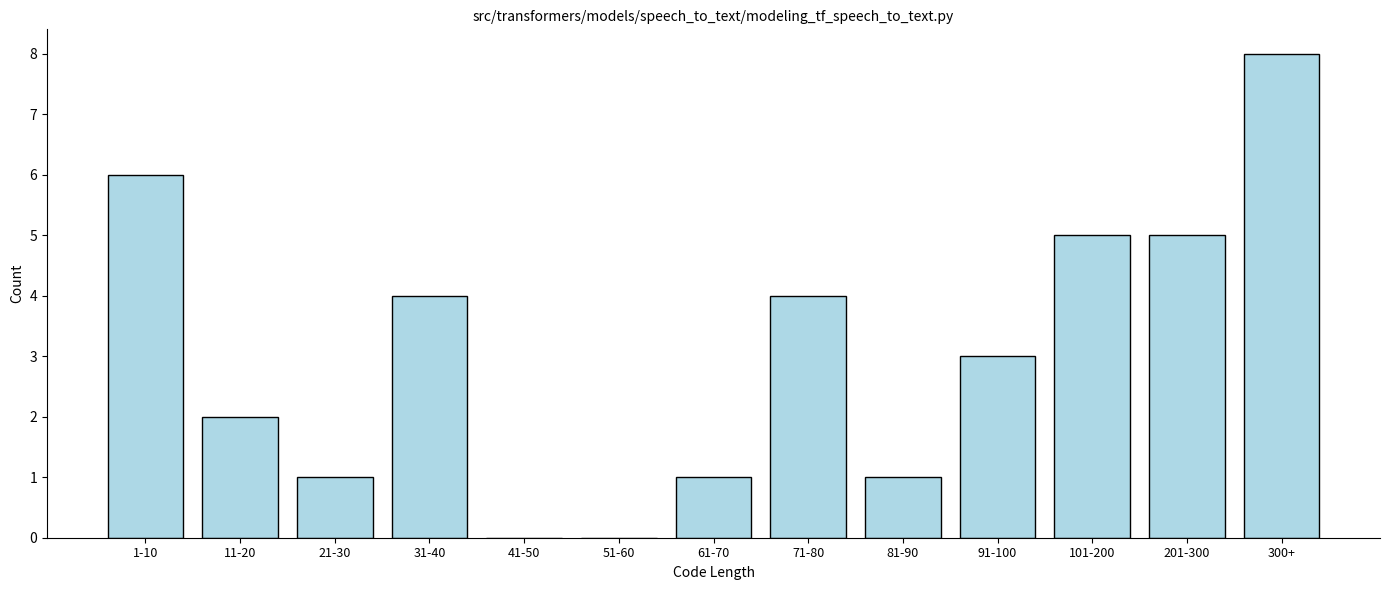

Reading left to right, what are all the values shown in this chart?

1-10=6	11-20=2	21-30=1	31-40=4	41-50=0	51-60=0	61-70=1	71-80=4	81-90=1	91-100=3	101-200=5	201-300=5	300+=8